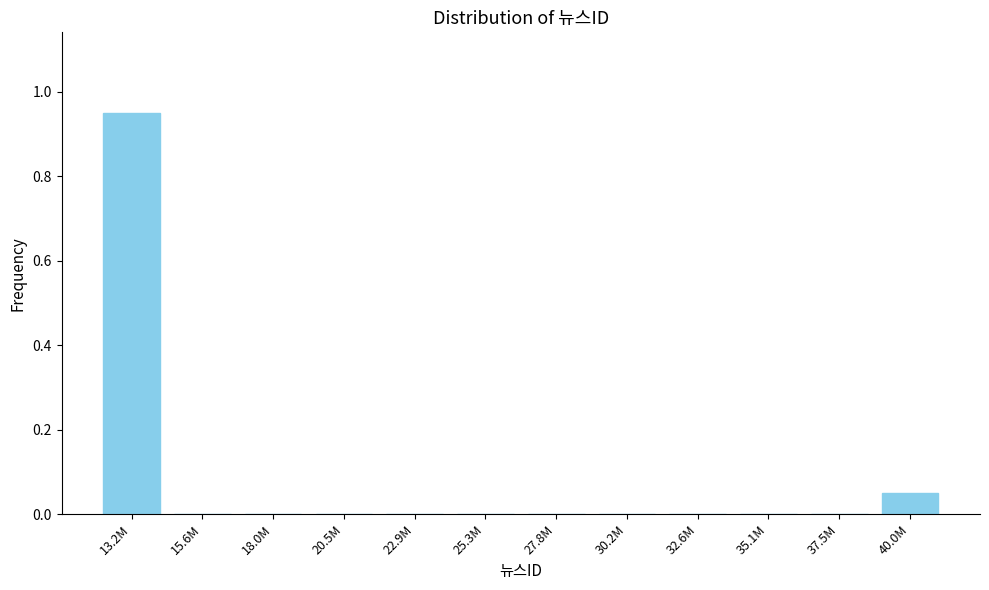

Is it true that the value at 30.2M is 0.0?

True